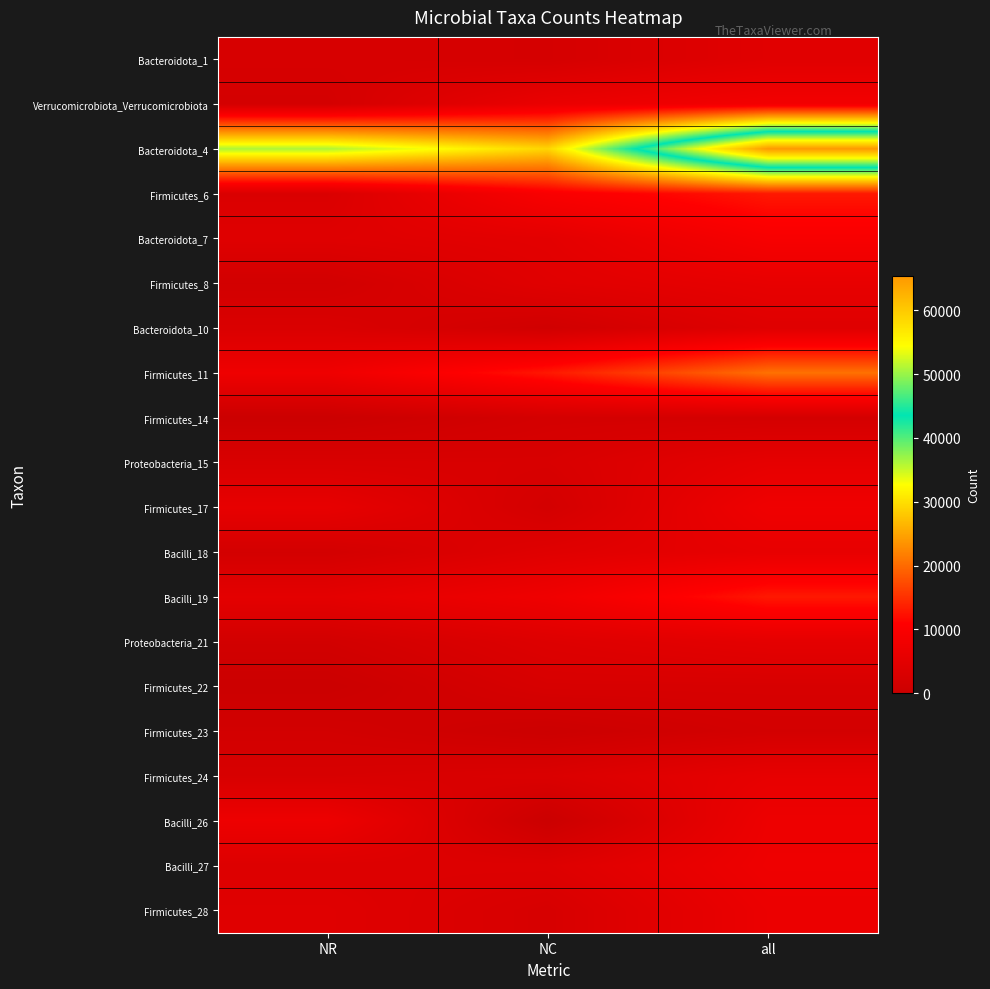

Reading left to right, what are all the values shown in this chart?

Bacteroidota_1: NR=2552	NC=2101	all=4653
Verrucomicrobiota_Verrucomicrobiota: NR=1908	NC=6621	all=8529
Bacteroidota_4: NR=36197	NC=29132	all=65329
Firmicutes_6: NR=3250	NC=9733	all=12983
Bacteroidota_7: NR=4284	NC=5163	all=9447
Firmicutes_8: NR=1490	NC=4559	all=6049
Bacteroidota_10: NR=3161	NC=1180	all=4341
Firmicutes_11: NR=7656	NC=12955	all=20611
Firmicutes_14: NR=0	NC=1875	all=1875
Proteobacteria_15: NR=2891	NC=2793	all=5684
Firmicutes_17: NR=5986	NC=1829	all=7815
Bacilli_18: NR=1739	NC=4357	all=6096
Bacilli_19: NR=5299	NC=7741	all=13040
Proteobacteria_21: NR=1477	NC=3937	all=5414
Firmicutes_22: NR=0	NC=2579	all=2579
Firmicutes_23: NR=1535	NC=216	all=1751
Firmicutes_24: NR=2646	NC=3284	all=5930
Bacilli_26: NR=7312	NC=0	all=7312
Bacilli_27: NR=3741	NC=3874	all=7615
Firmicutes_28: NR=4413	NC=2511	all=6924